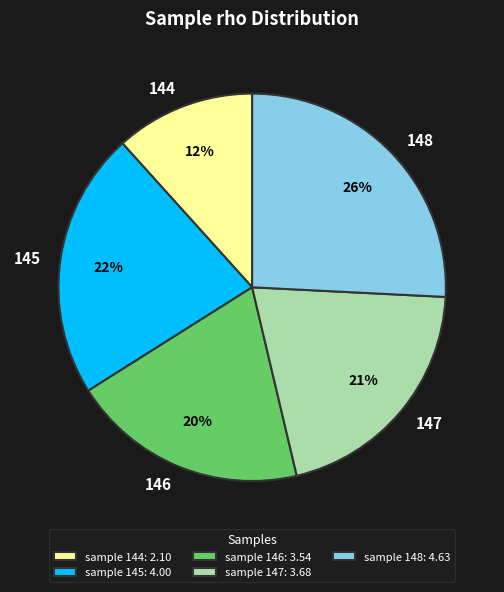

Is the sum of 144 and 147 greater than half?

No